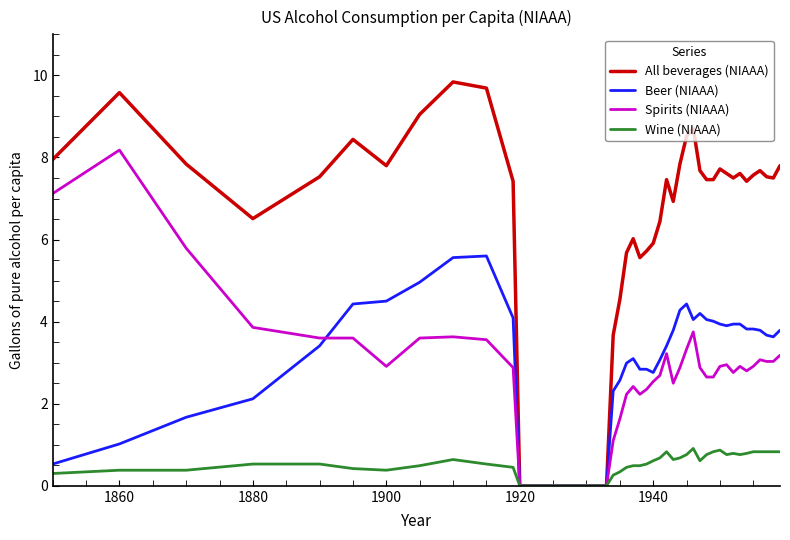

How many lines are shown in the chart?

4